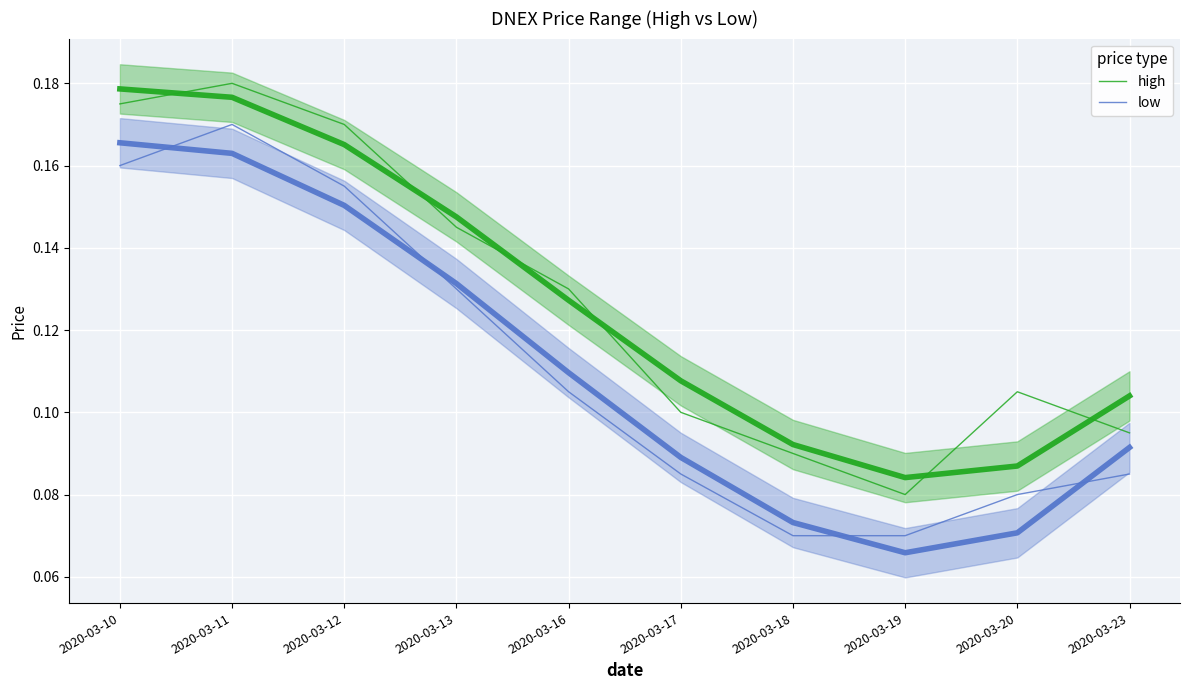

Which has a higher value, 2020-03-20 or 2020-03-23?

2020-03-20